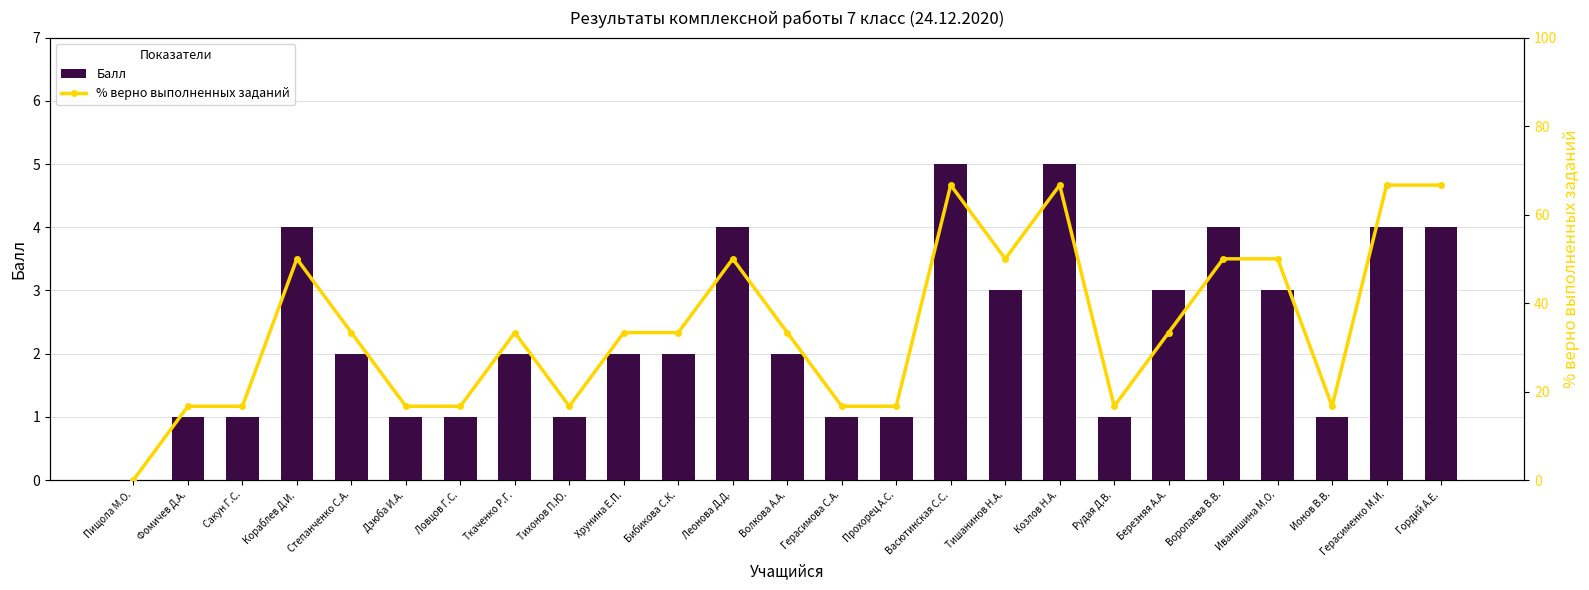

What is the average value of the Балл series?

2.3